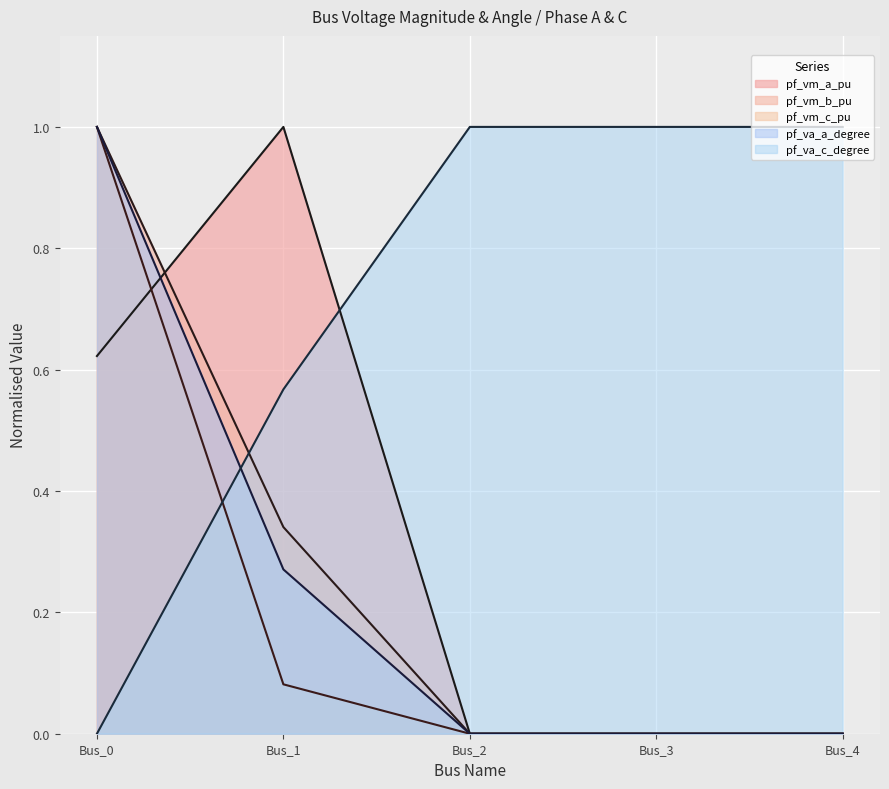

How many lines are shown in the chart?

5